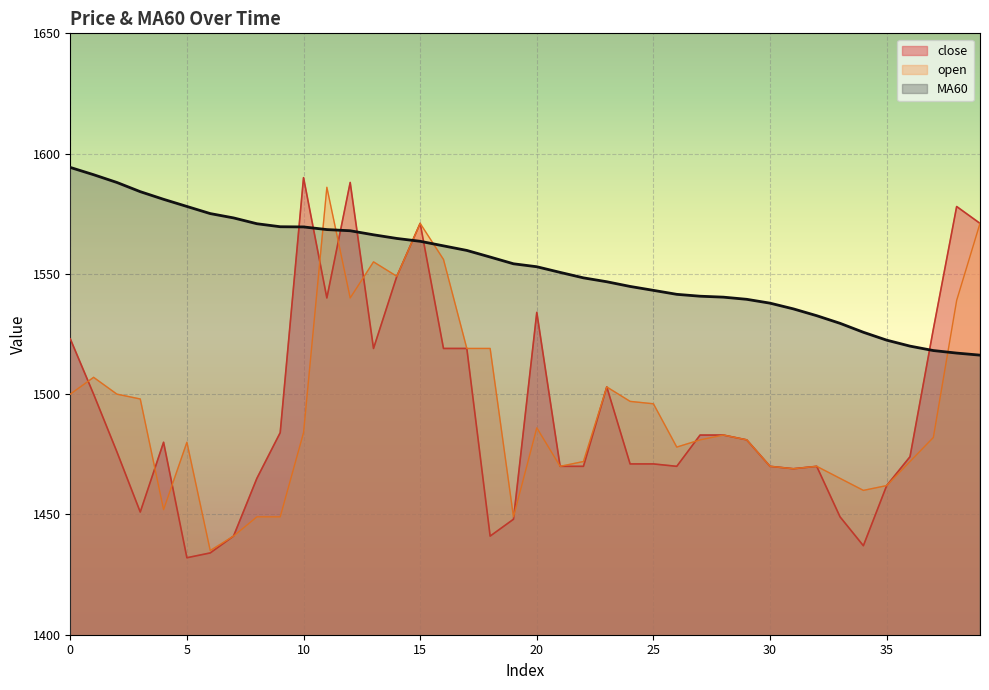

Which series has the largest range (max minus min)?

close